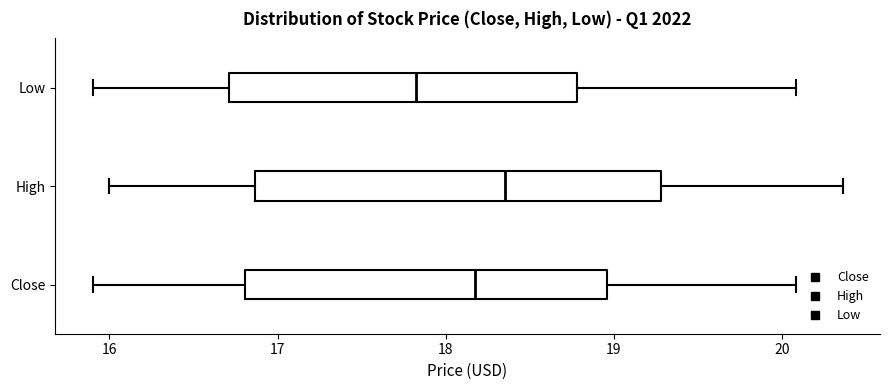

Reading bottom to top, read every box against the x-axis: the position of its median line, the range the box covers, and the ends of its whiskers. The values are not printed on the chart, so give them approximately, as read against the axis.

Close: median 18.2, box 16.8 to 19.0, whiskers 15.9 to 20.1
High: median 18.4, box 16.9 to 19.3, whiskers 16.0 to 20.4
Low: median 17.8, box 16.7 to 18.8, whiskers 15.9 to 20.1